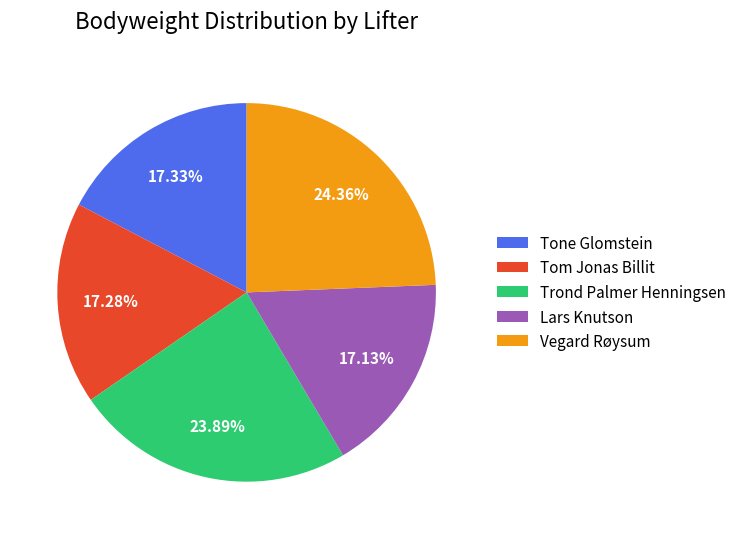

What is the ratio of the value at Tone Glomstein to the value at Tom Jonas Billit?

1.0